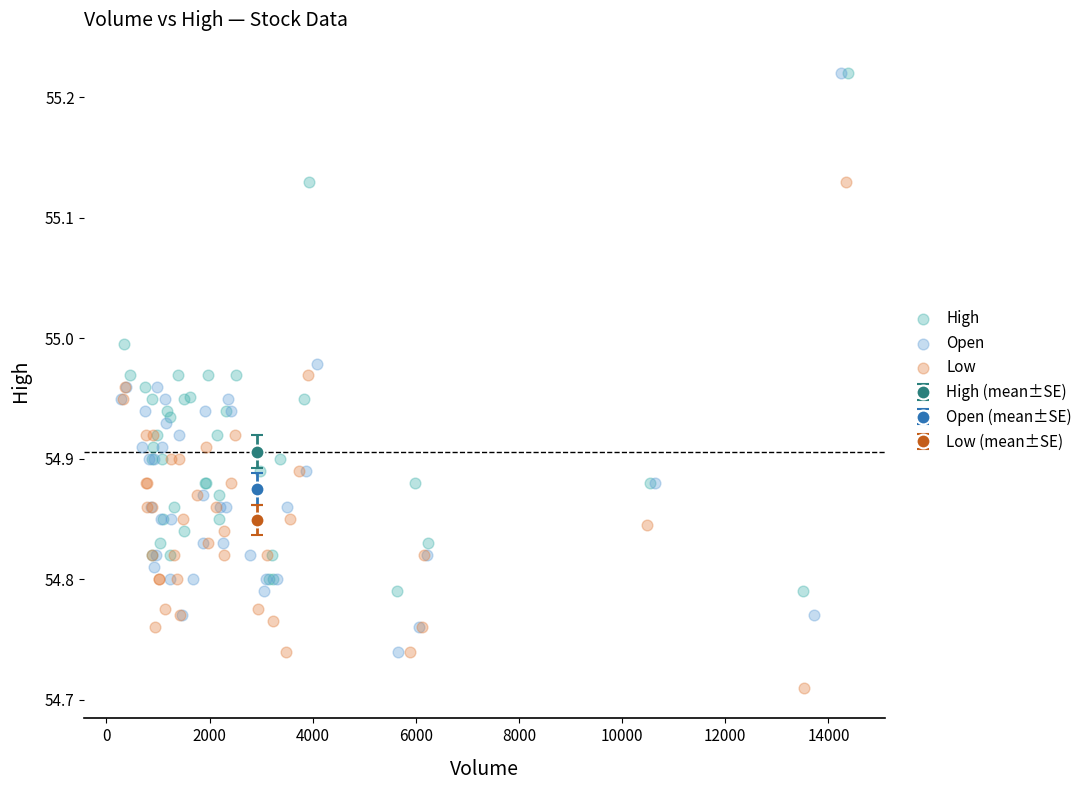

Which series contains the lowest Y value?

Low